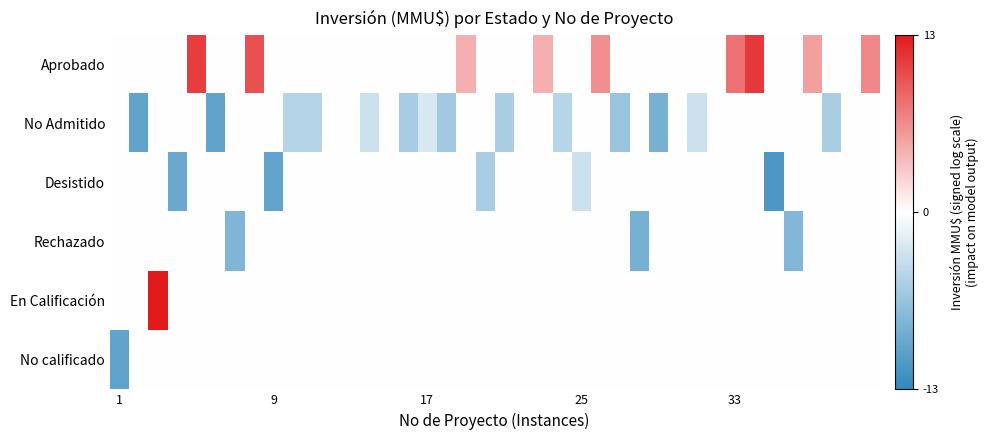

At how many categories does at least one series exceed 12?

1